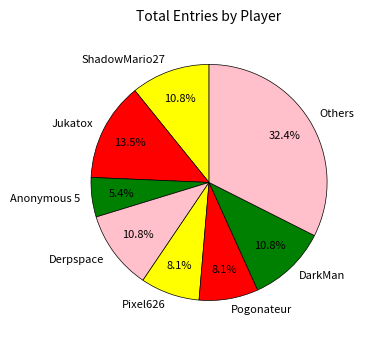

Count the number of slices in the pie.

8